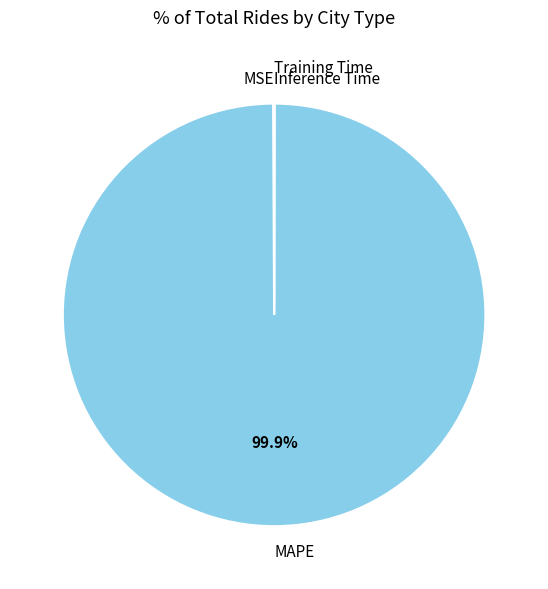

Does MAPE represent more than half of the total?

Yes